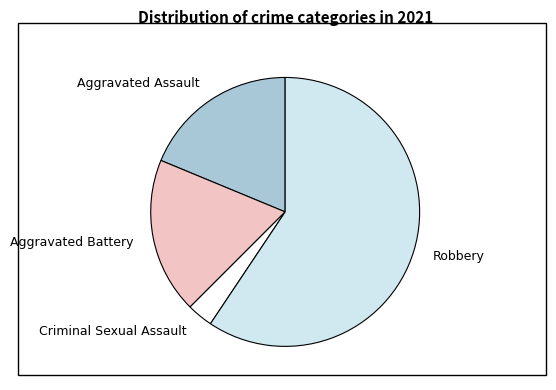

Is it true that Robbery is 49% of the pie?

False